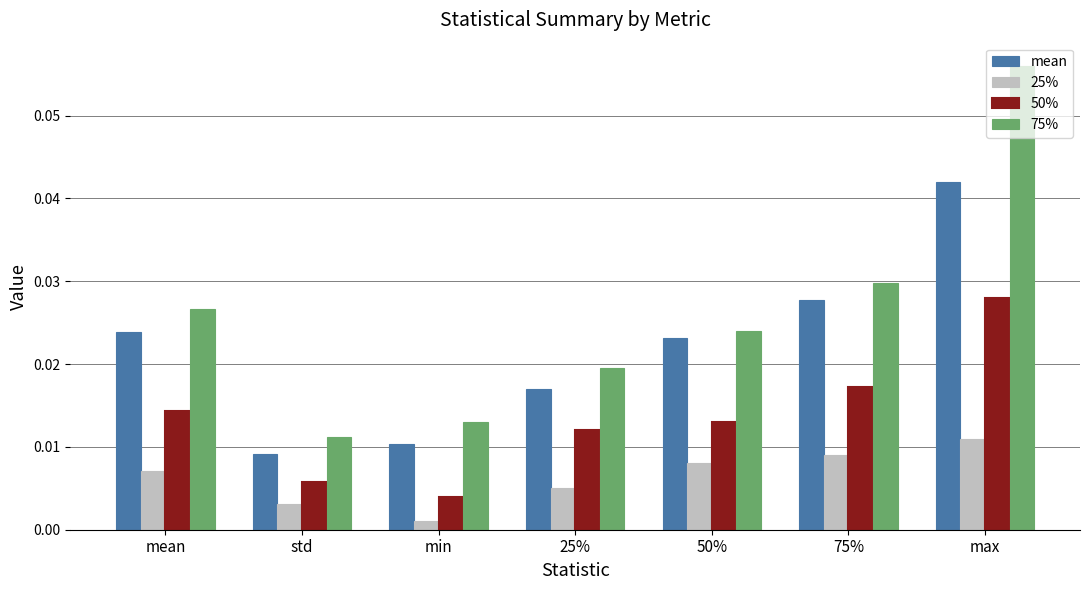

Where is 75% nearest to the value 0?

std